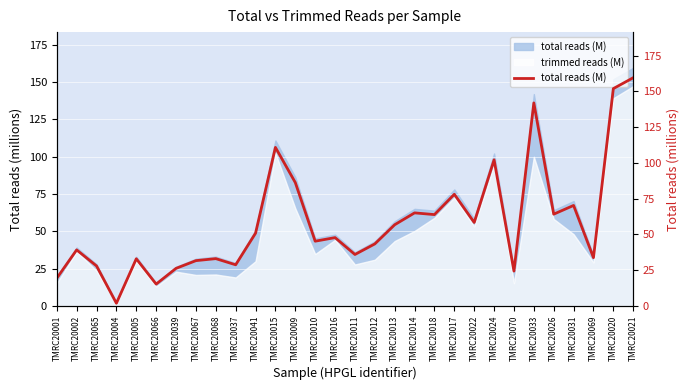

How many lines are shown in the chart?

1